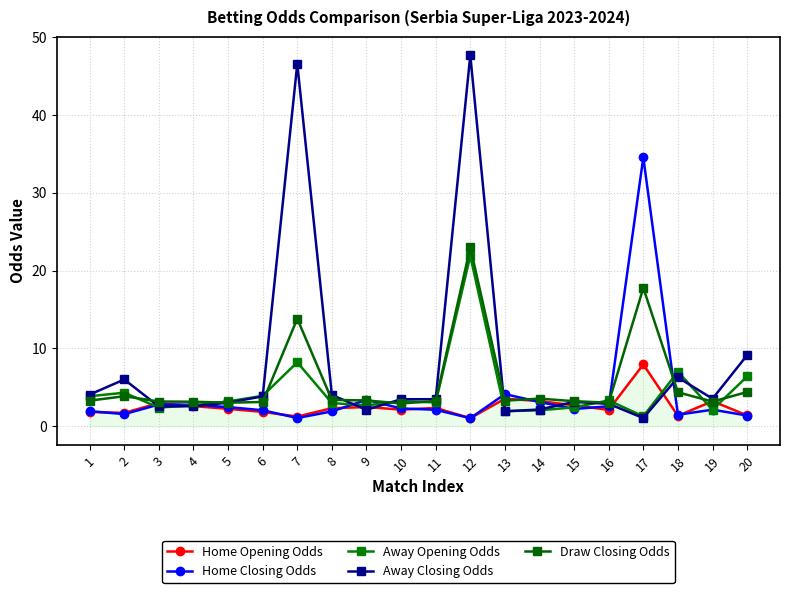

How many categories are shown in the chart?

20